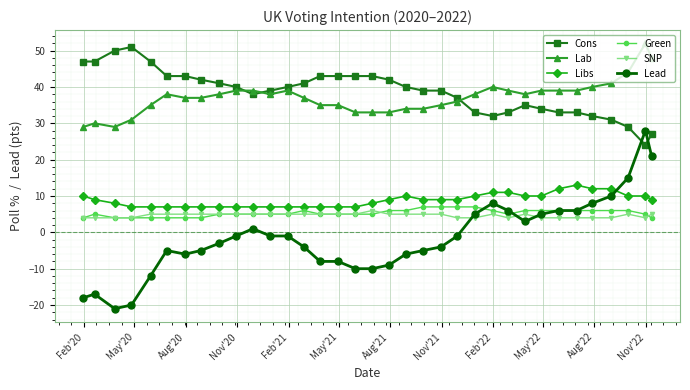

Which series has the widest spread of values?

Lead